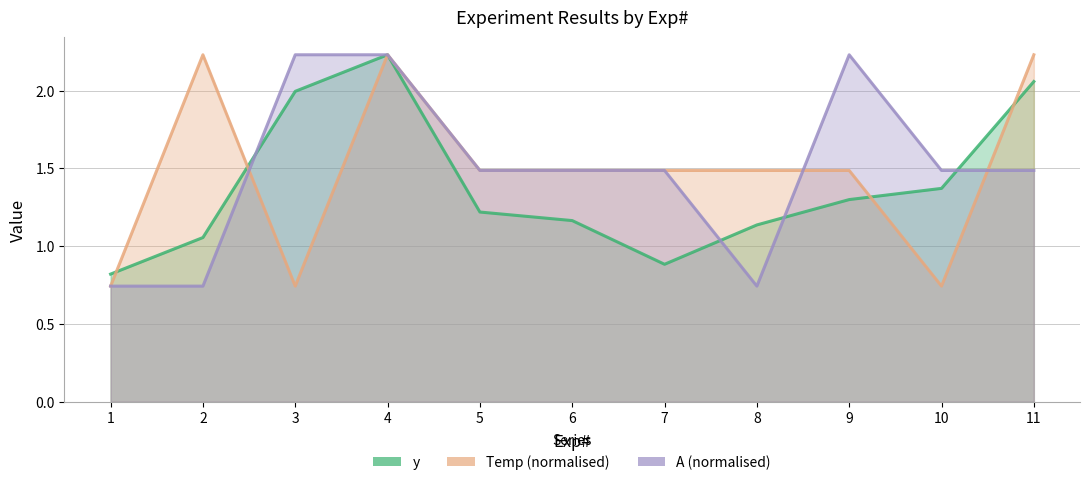

What is the difference between the maximum and second lowest values in the A (normalised) series?

1.5